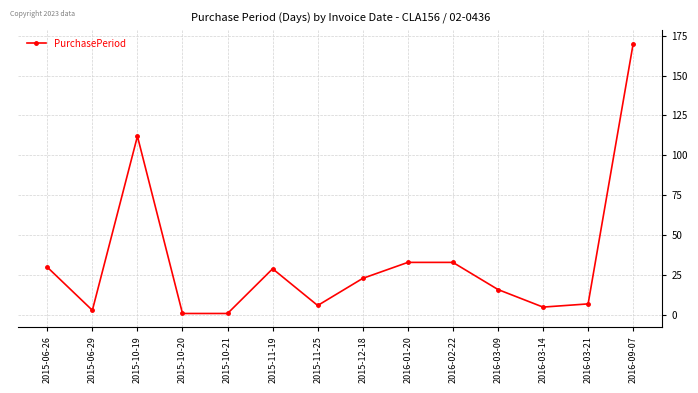

The value at 2016-01-20 is 47. True or false?

False